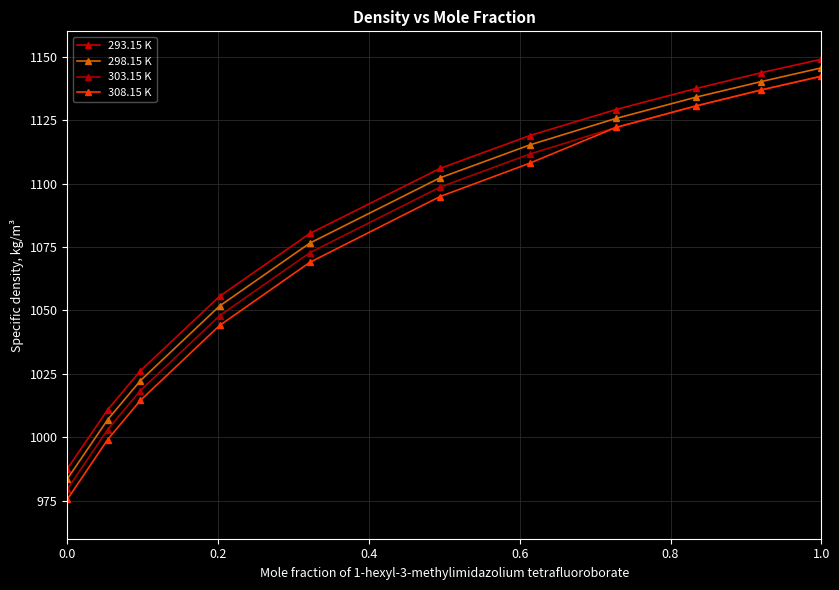

What are all the series names shown in the legend?

293.15 K, 298.15 K, 303.15 K, 308.15 K